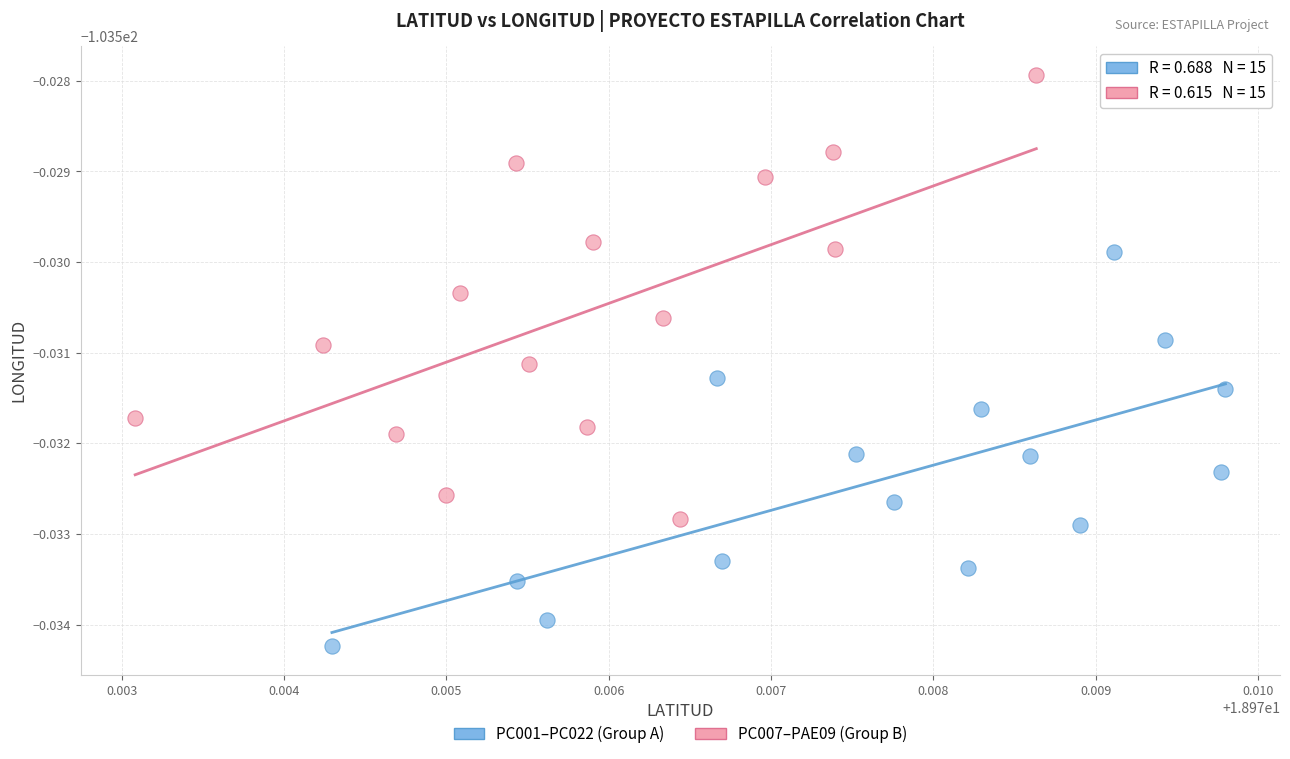

Which series reaches the minimum Y coordinate?

PC001–PC022 (Group A)